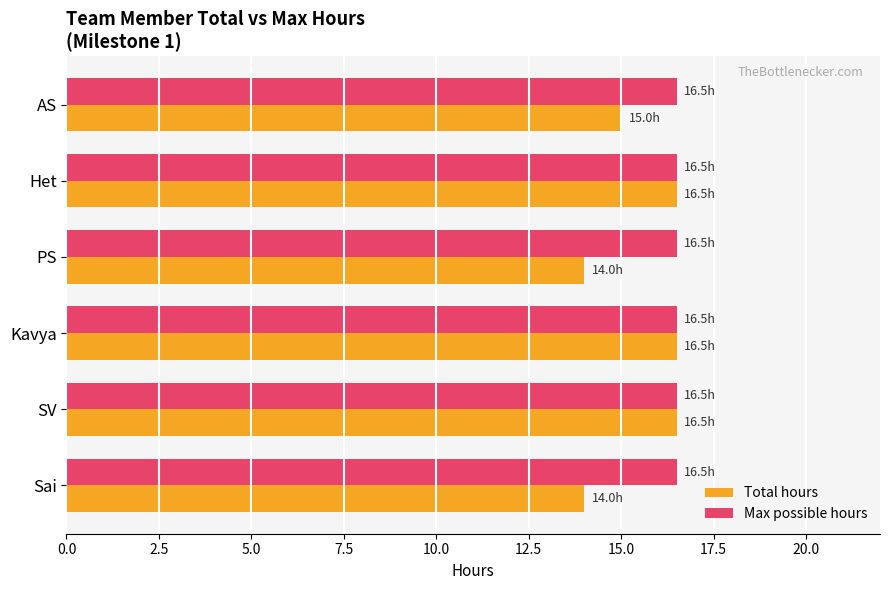

What is the difference between the second highest and minimum values in the Total hours series?

2.5